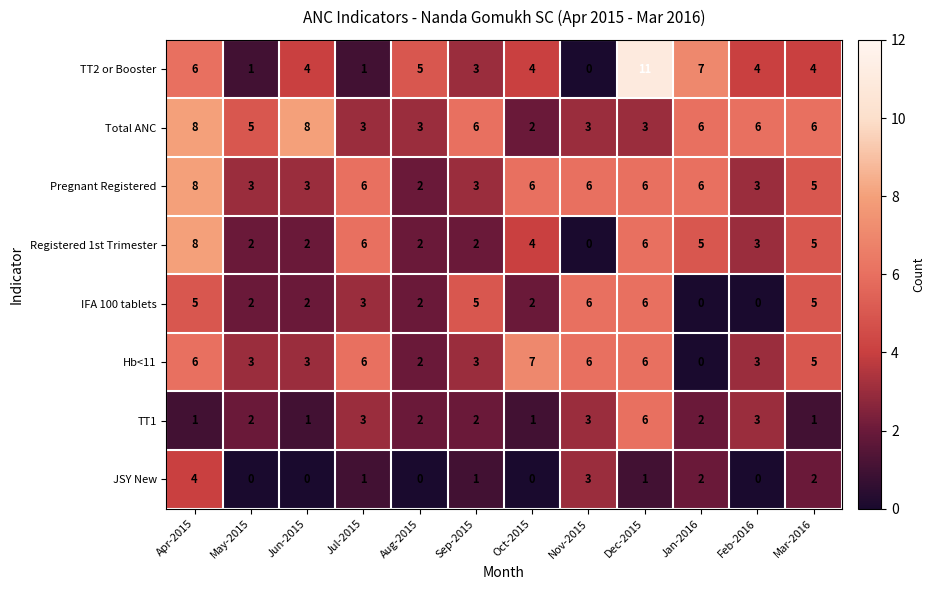

How many data points does each series have?

12